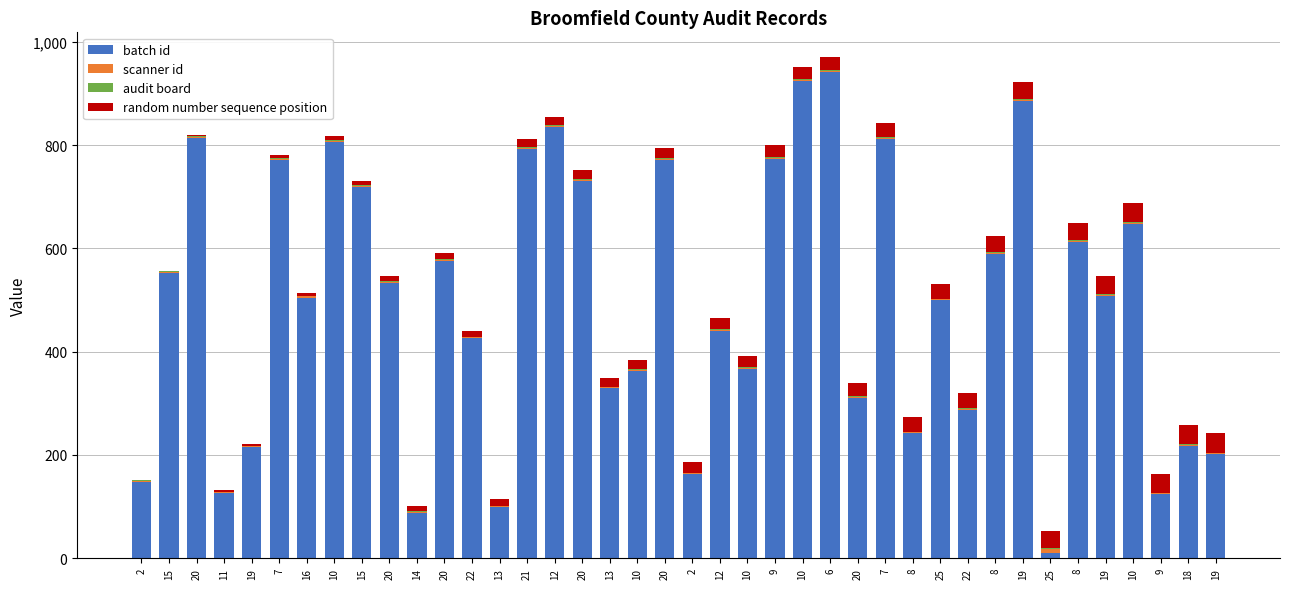

What is the total value across all series at 22?

441